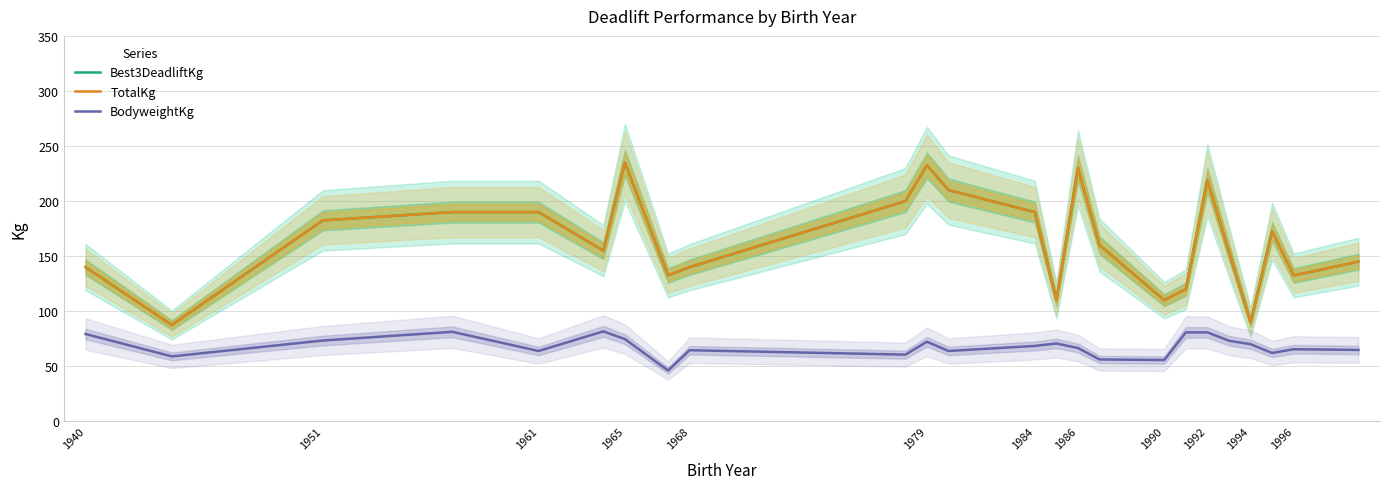

What is the greatest value displayed?

235.0